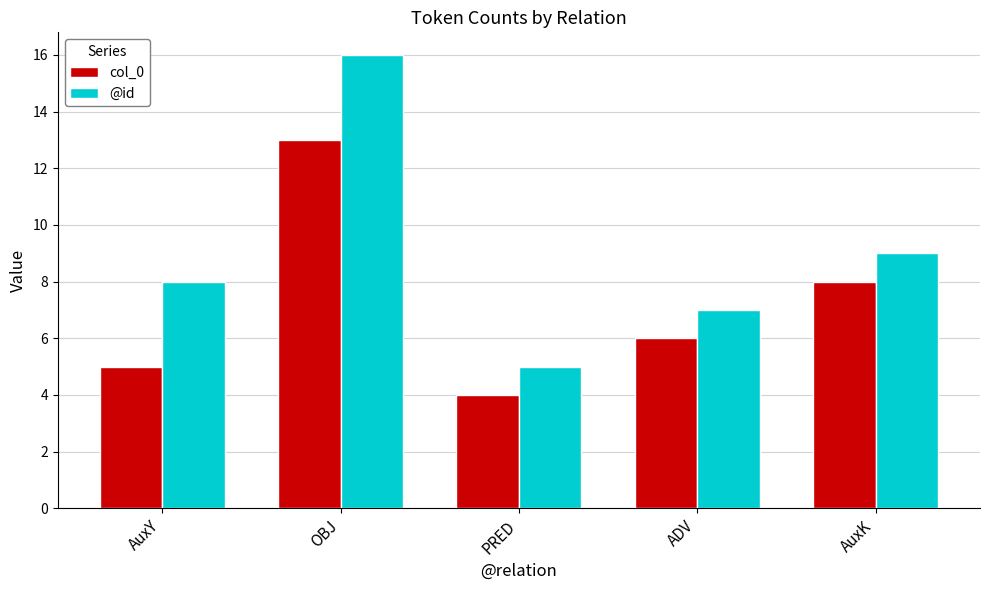

What is the spread (max minus min) of values at ADV?

1